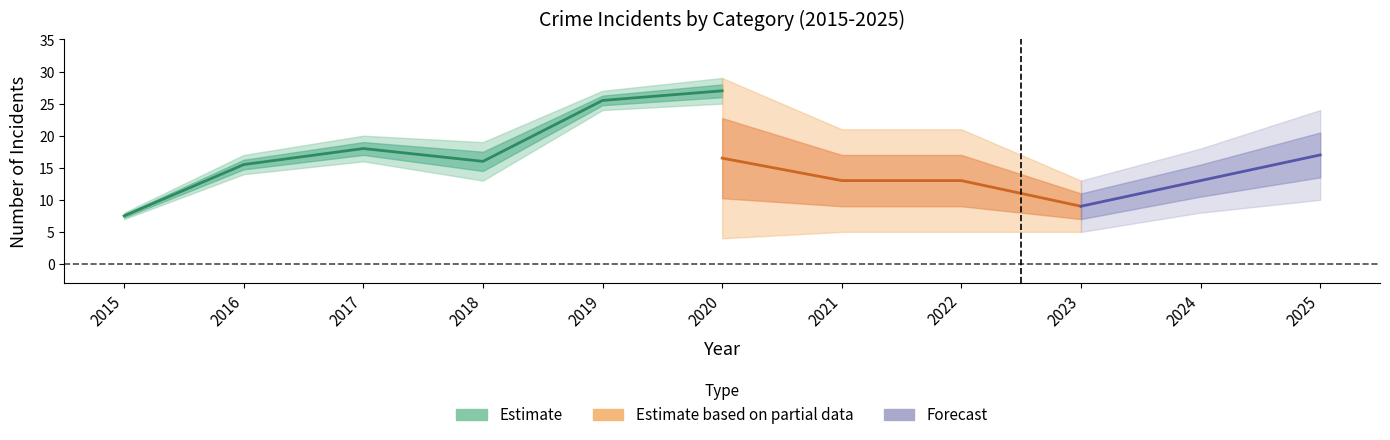

True or false: Total has a value of 36 at 2022.

False